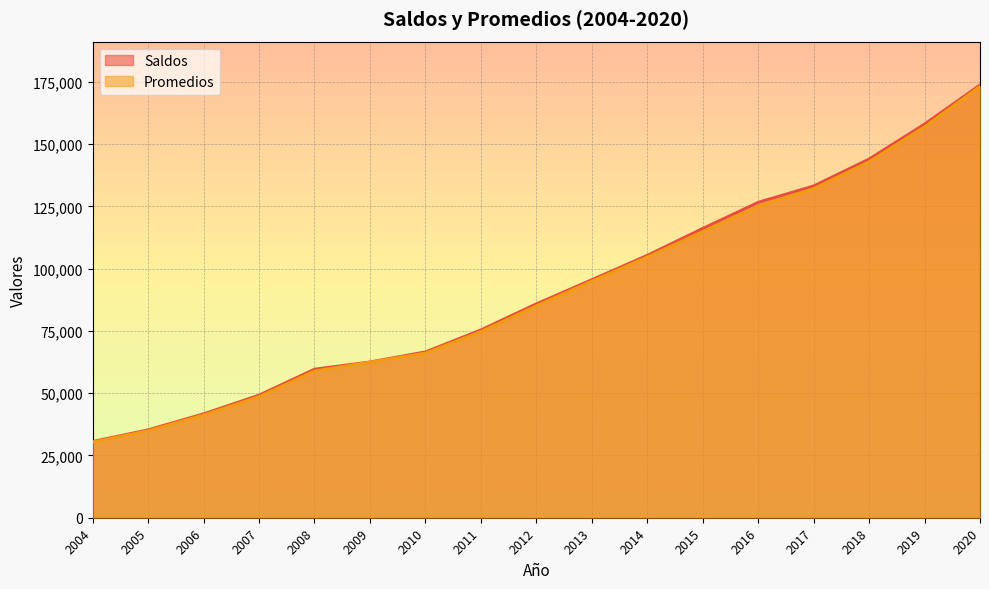

What is the value of the Promedios point at the 9th from the left?

85124